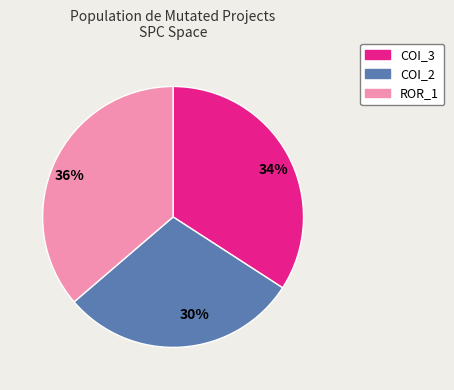

How many segments does this pie chart have?

3